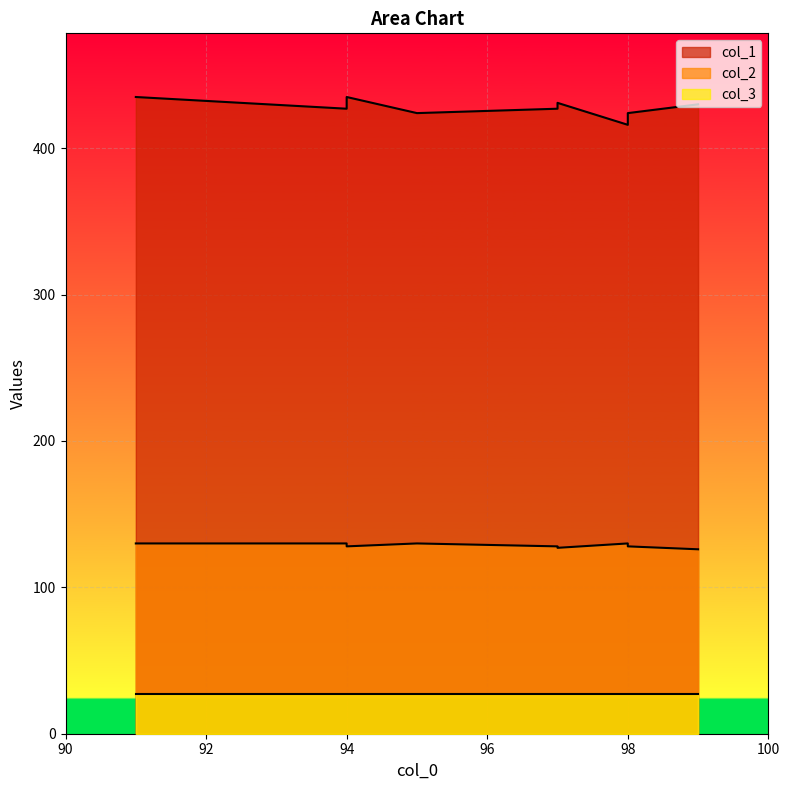

Is it true that col_2 equals 130 at 95?

True